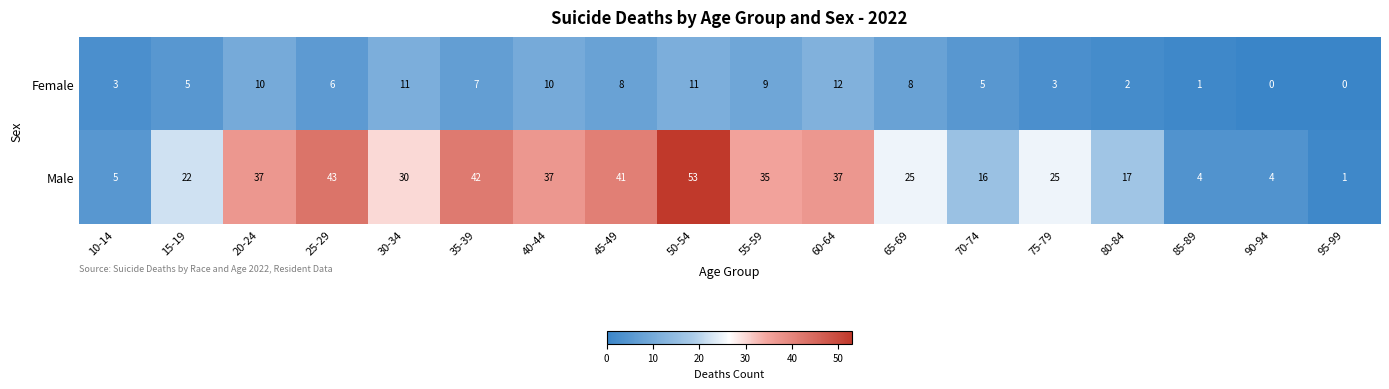

Count the number of data series in this chart.

2